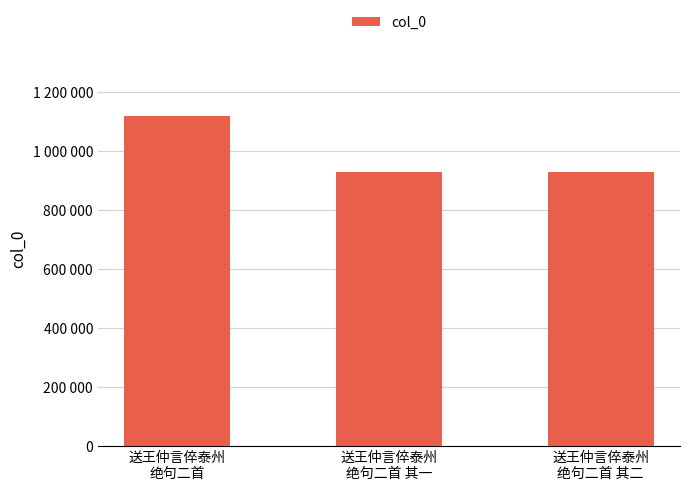

What is the label of the 1st bar from the left?

送王仲言倅泰州
绝句二首